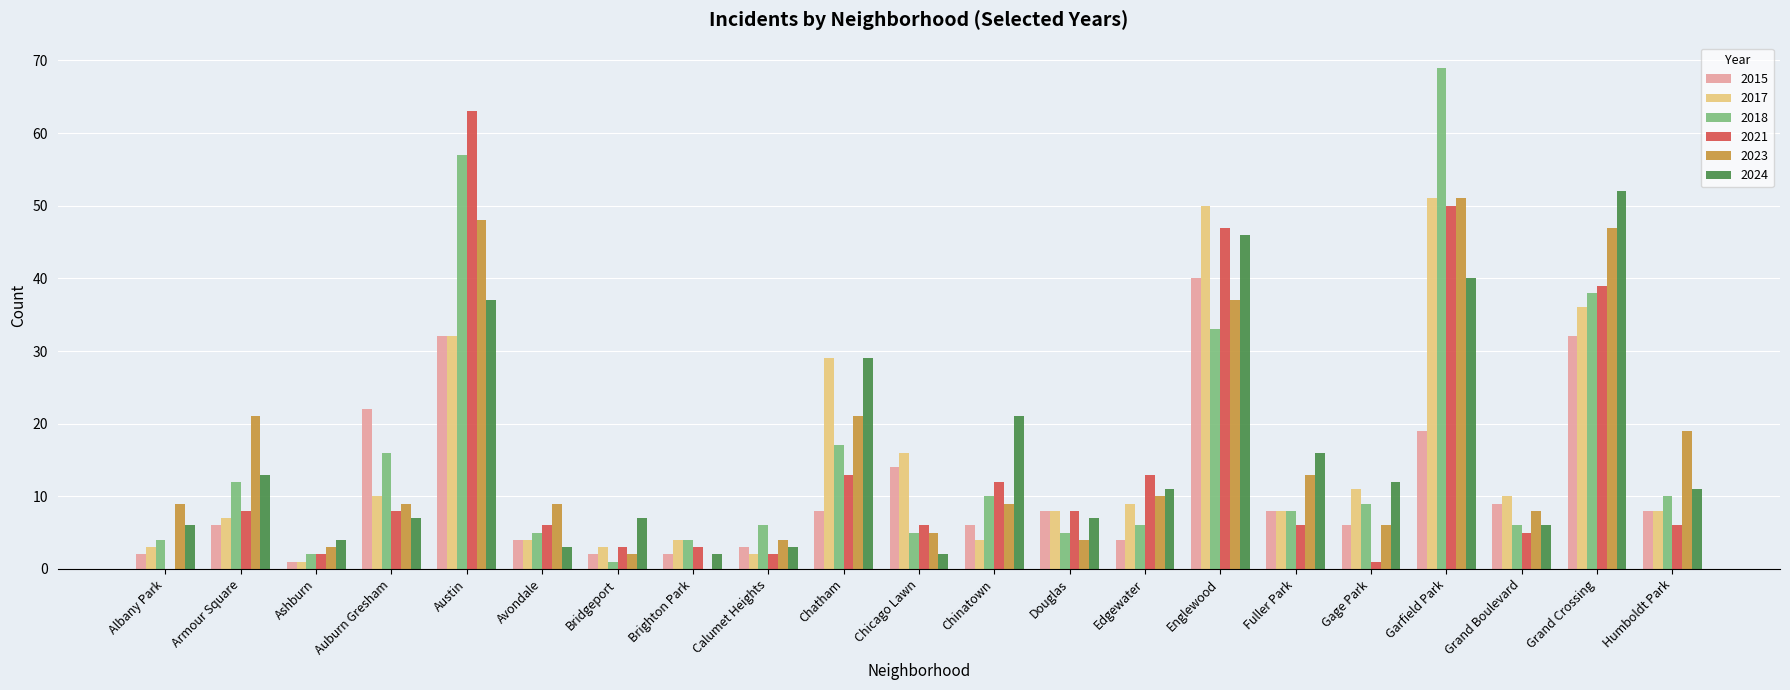

What is the total value across all series at Edgewater?

53